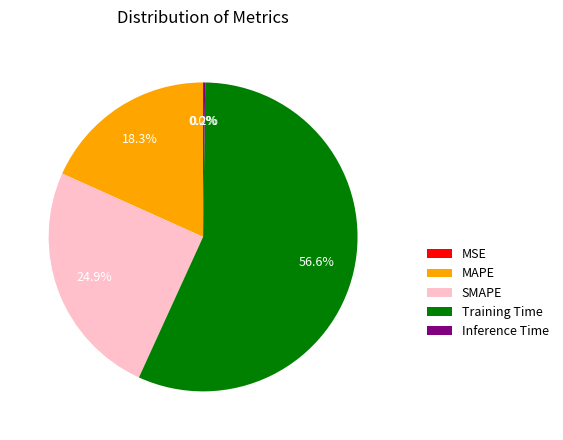

Which category accounts for the majority?

Training Time